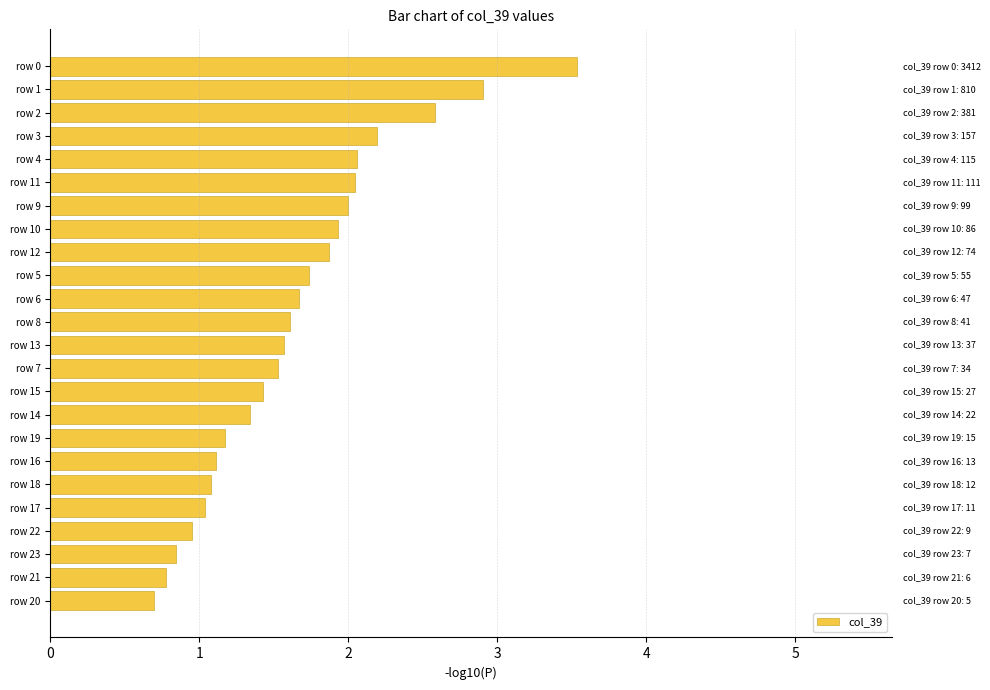

True or false: the data shows 1.6 at row 8.

True